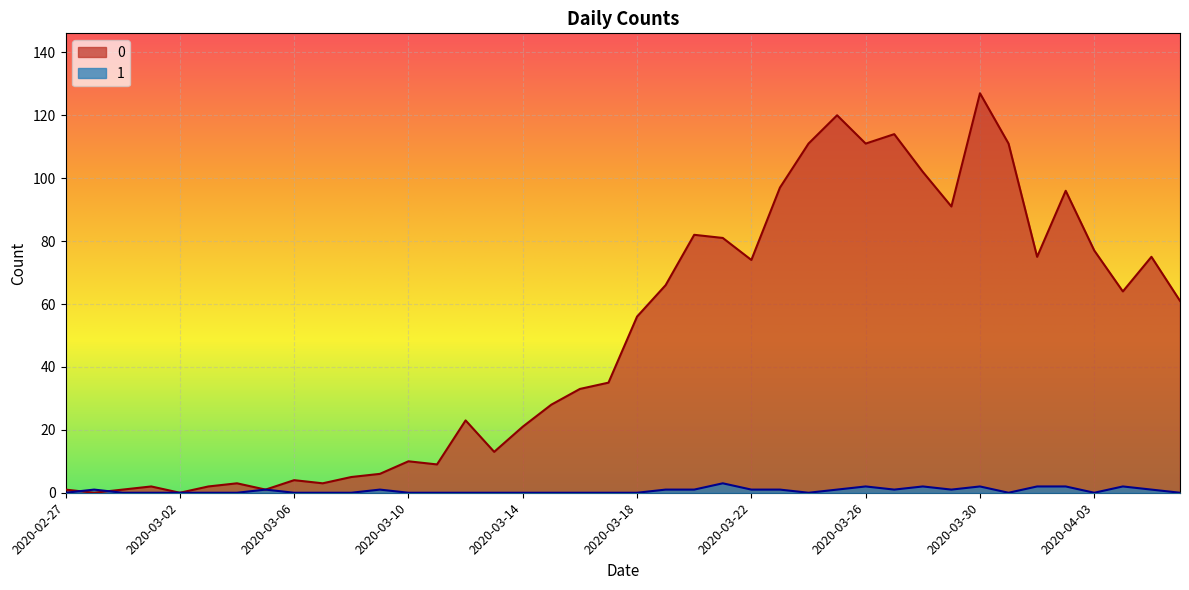

What are all the series names shown in the legend?

0, 1